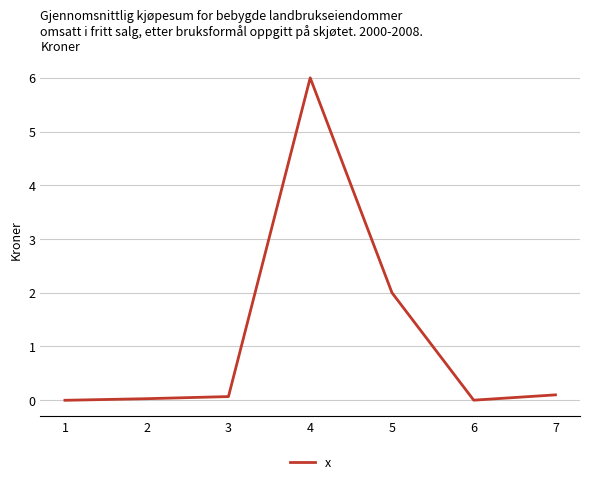

What is the greatest value displayed?

6.0